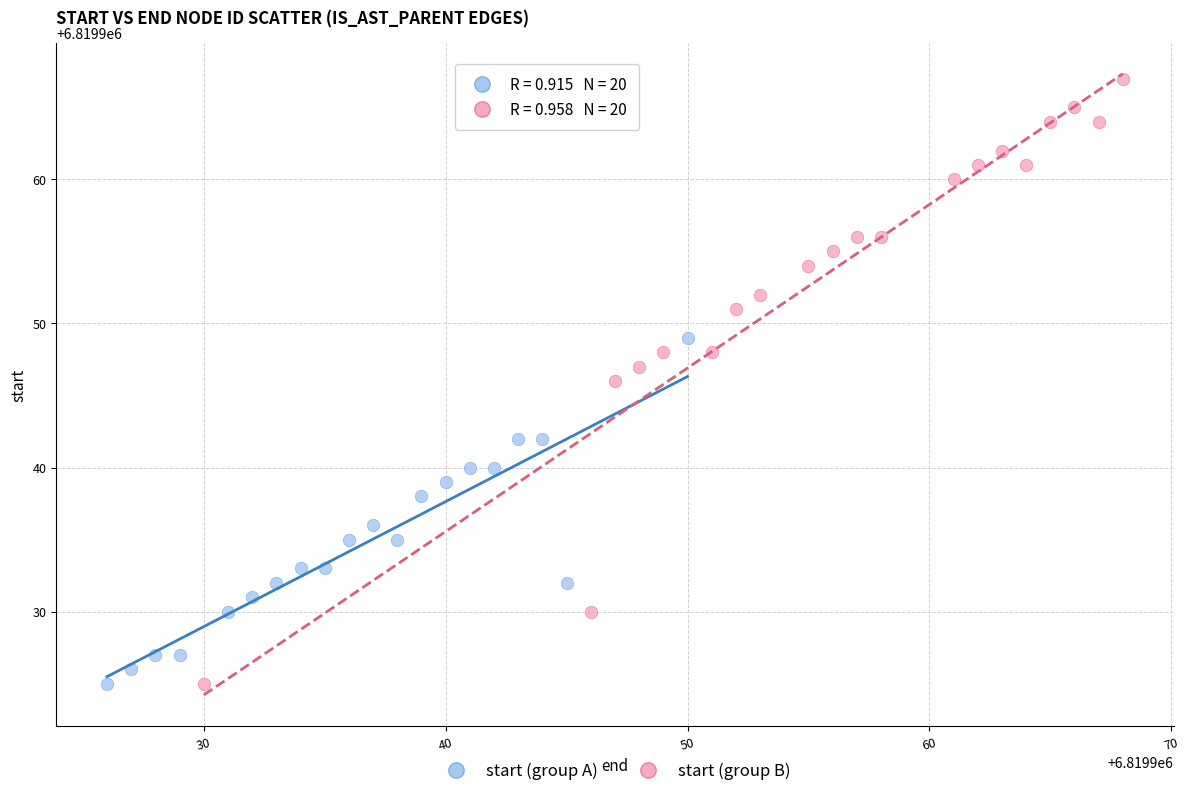

What are all the series names shown in the legend?

start (group A), start (group B)